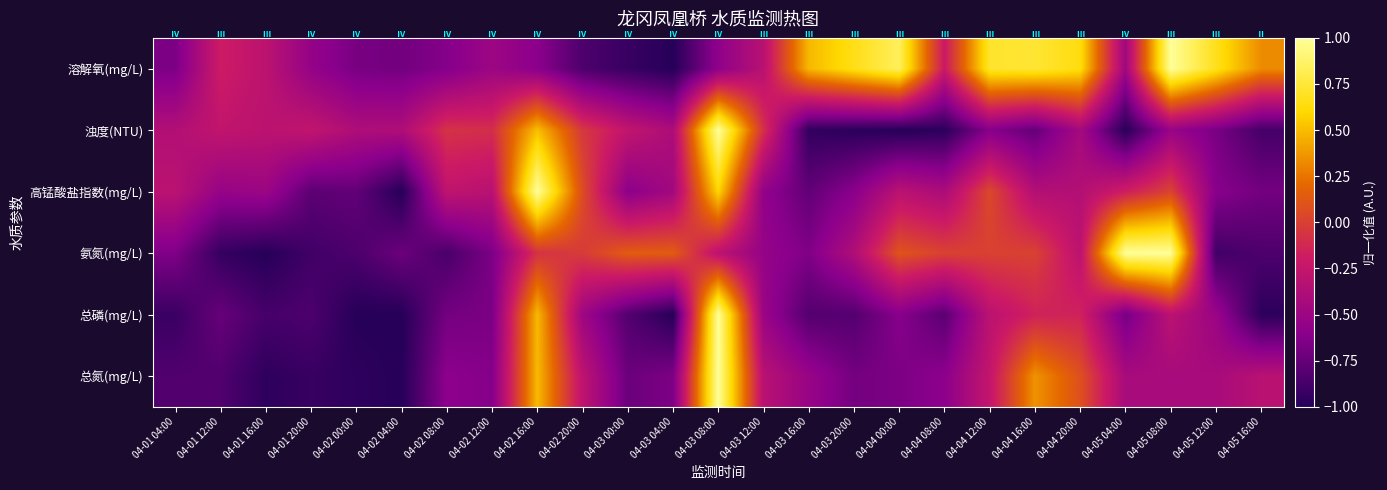

Between 04-04 00:00 and 04-02 20:00, which is larger?

04-04 00:00